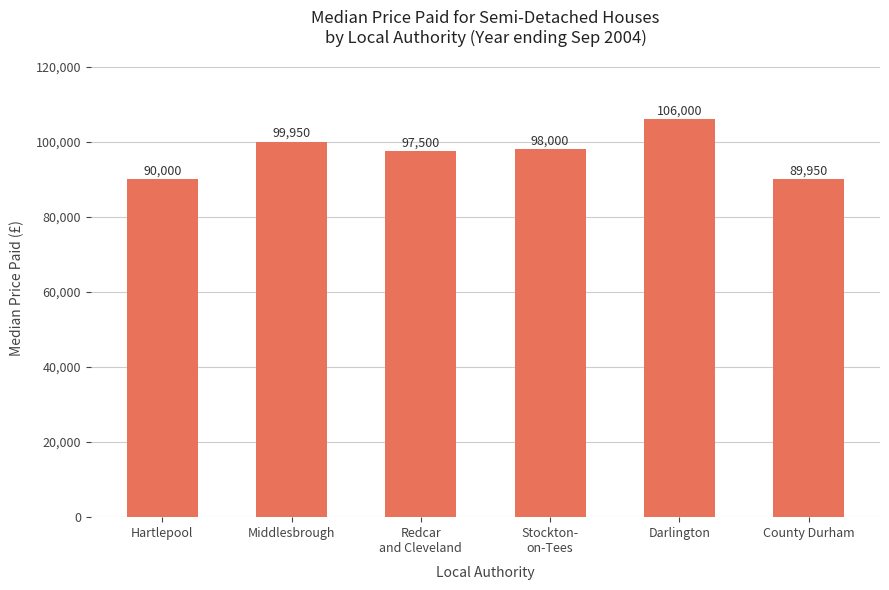

Reading left to right, what are all the values shown in this chart?

90000	99950	97500	98000	106000	89950